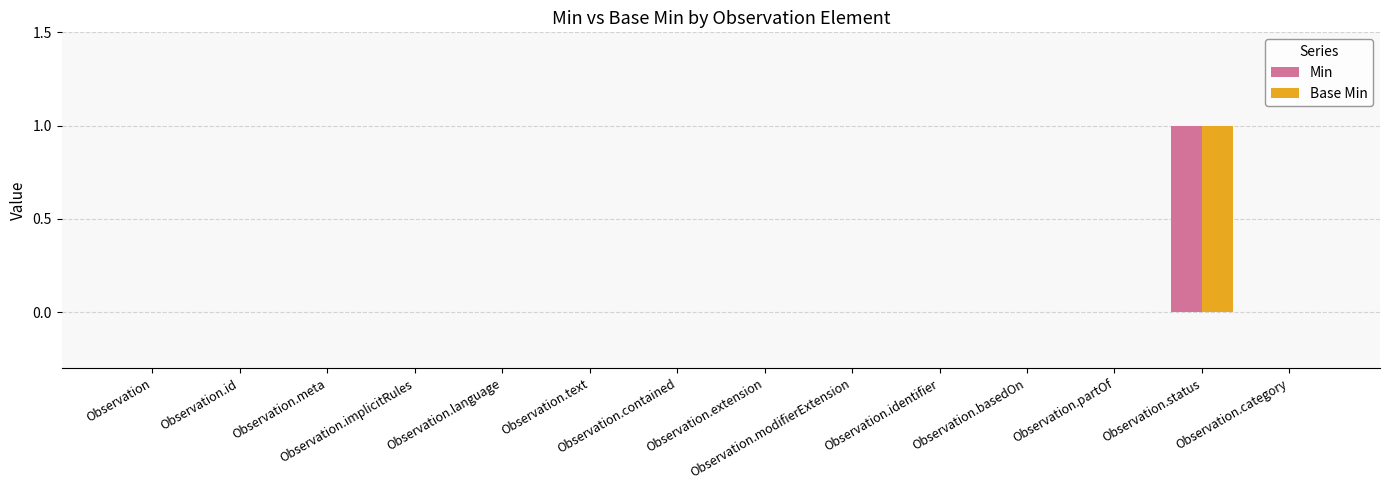

What is the sum of all Base Min values?

1